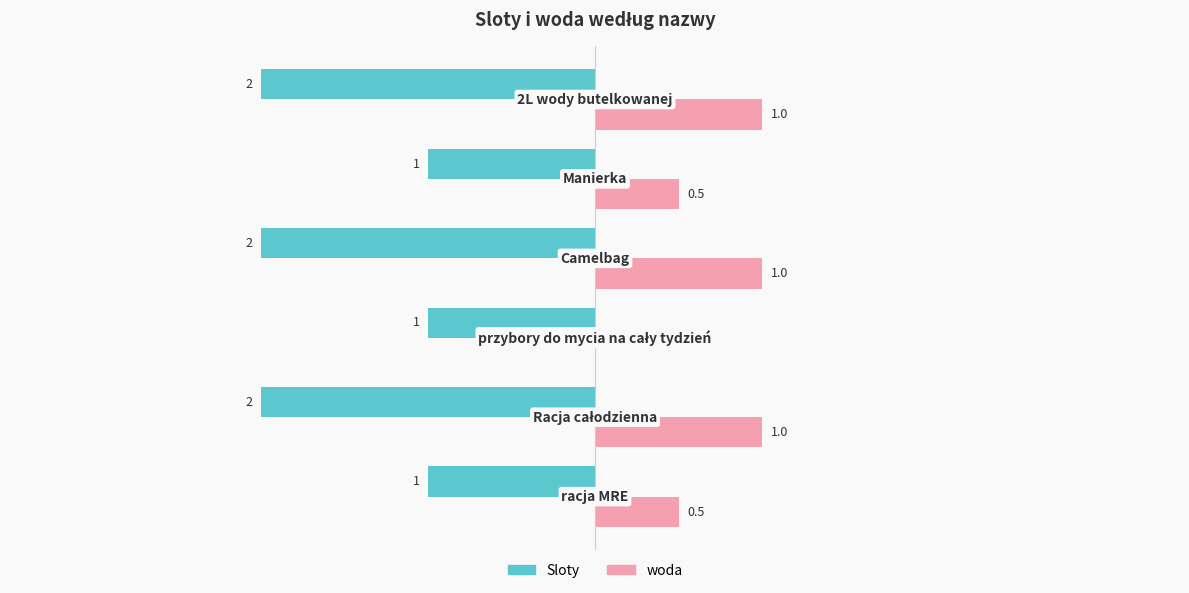

Which series has the largest total across all categories?

woda